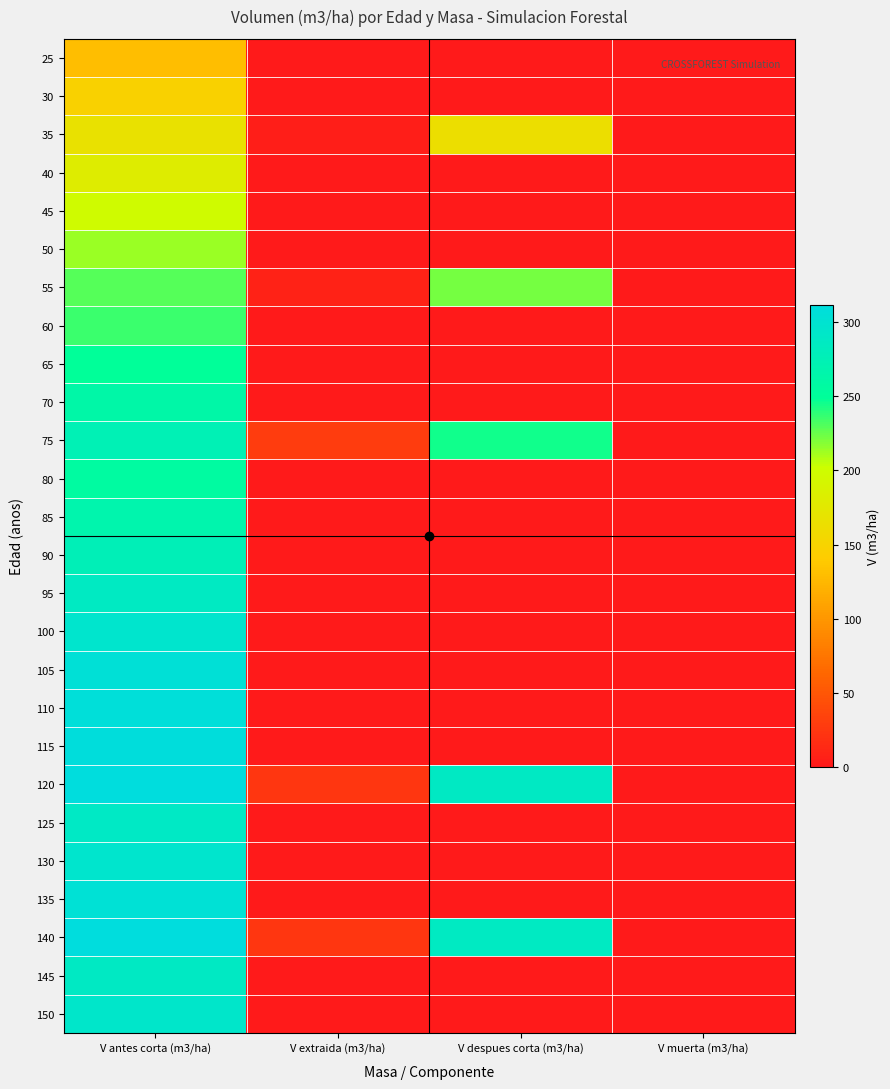

Reading left to right, transcribe all the data shown in this chart.

25: V antes corta (m3/ha)=130.2	V extraida (m3/ha)=0.0	V despues corta (m3/ha)=0.0	V muerta (m3/ha)=0.0
30: V antes corta (m3/ha)=146.7	V extraida (m3/ha)=0.0	V despues corta (m3/ha)=0.0	V muerta (m3/ha)=0.0
35: V antes corta (m3/ha)=166.5	V extraida (m3/ha)=4.5	V despues corta (m3/ha)=162.0	V muerta (m3/ha)=0.0
40: V antes corta (m3/ha)=180.1	V extraida (m3/ha)=0.0	V despues corta (m3/ha)=0.0	V muerta (m3/ha)=0.0
45: V antes corta (m3/ha)=197.3	V extraida (m3/ha)=0.0	V despues corta (m3/ha)=0.0	V muerta (m3/ha)=0.0
50: V antes corta (m3/ha)=213.9	V extraida (m3/ha)=0.0	V despues corta (m3/ha)=0.0	V muerta (m3/ha)=0.0
55: V antes corta (m3/ha)=229.8	V extraida (m3/ha)=8.1	V despues corta (m3/ha)=221.6	V muerta (m3/ha)=0.0
60: V antes corta (m3/ha)=235.8	V extraida (m3/ha)=0.0	V despues corta (m3/ha)=0.0	V muerta (m3/ha)=0.0
65: V antes corta (m3/ha)=249.3	V extraida (m3/ha)=0.0	V despues corta (m3/ha)=0.0	V muerta (m3/ha)=0.0
70: V antes corta (m3/ha)=262.2	V extraida (m3/ha)=0.0	V despues corta (m3/ha)=0.0	V muerta (m3/ha)=0.0
75: V antes corta (m3/ha)=274.6	V extraida (m3/ha)=28.8	V despues corta (m3/ha)=245.8	V muerta (m3/ha)=0.0
80: V antes corta (m3/ha)=256.8	V extraida (m3/ha)=0.0	V despues corta (m3/ha)=0.0	V muerta (m3/ha)=0.0
85: V antes corta (m3/ha)=267.3	V extraida (m3/ha)=0.0	V despues corta (m3/ha)=0.0	V muerta (m3/ha)=0.0
90: V antes corta (m3/ha)=277.4	V extraida (m3/ha)=0.0	V despues corta (m3/ha)=0.0	V muerta (m3/ha)=0.0
95: V antes corta (m3/ha)=287.1	V extraida (m3/ha)=0.0	V despues corta (m3/ha)=0.0	V muerta (m3/ha)=0.0
100: V antes corta (m3/ha)=296.4	V extraida (m3/ha)=0.0	V despues corta (m3/ha)=0.0	V muerta (m3/ha)=0.0
105: V antes corta (m3/ha)=305.5	V extraida (m3/ha)=0.0	V despues corta (m3/ha)=0.0	V muerta (m3/ha)=0.0
110: V antes corta (m3/ha)=307.9	V extraida (m3/ha)=0.0	V despues corta (m3/ha)=0.0	V muerta (m3/ha)=0.1
115: V antes corta (m3/ha)=310.0	V extraida (m3/ha)=0.0	V despues corta (m3/ha)=0.0	V muerta (m3/ha)=0.1
120: V antes corta (m3/ha)=311.7	V extraida (m3/ha)=23.5	V despues corta (m3/ha)=288.2	V muerta (m3/ha)=0.1
125: V antes corta (m3/ha)=289.8	V extraida (m3/ha)=0.0	V despues corta (m3/ha)=0.0	V muerta (m3/ha)=0.0
130: V antes corta (m3/ha)=296.9	V extraida (m3/ha)=0.0	V despues corta (m3/ha)=0.0	V muerta (m3/ha)=0.0
135: V antes corta (m3/ha)=304.0	V extraida (m3/ha)=0.0	V despues corta (m3/ha)=0.0	V muerta (m3/ha)=0.0
140: V antes corta (m3/ha)=310.8	V extraida (m3/ha)=23.7	V despues corta (m3/ha)=287.1	V muerta (m3/ha)=0.0
145: V antes corta (m3/ha)=287.6	V extraida (m3/ha)=0.0	V despues corta (m3/ha)=0.0	V muerta (m3/ha)=0.2
150: V antes corta (m3/ha)=293.6	V extraida (m3/ha)=0.0	V despues corta (m3/ha)=0.0	V muerta (m3/ha)=0.2